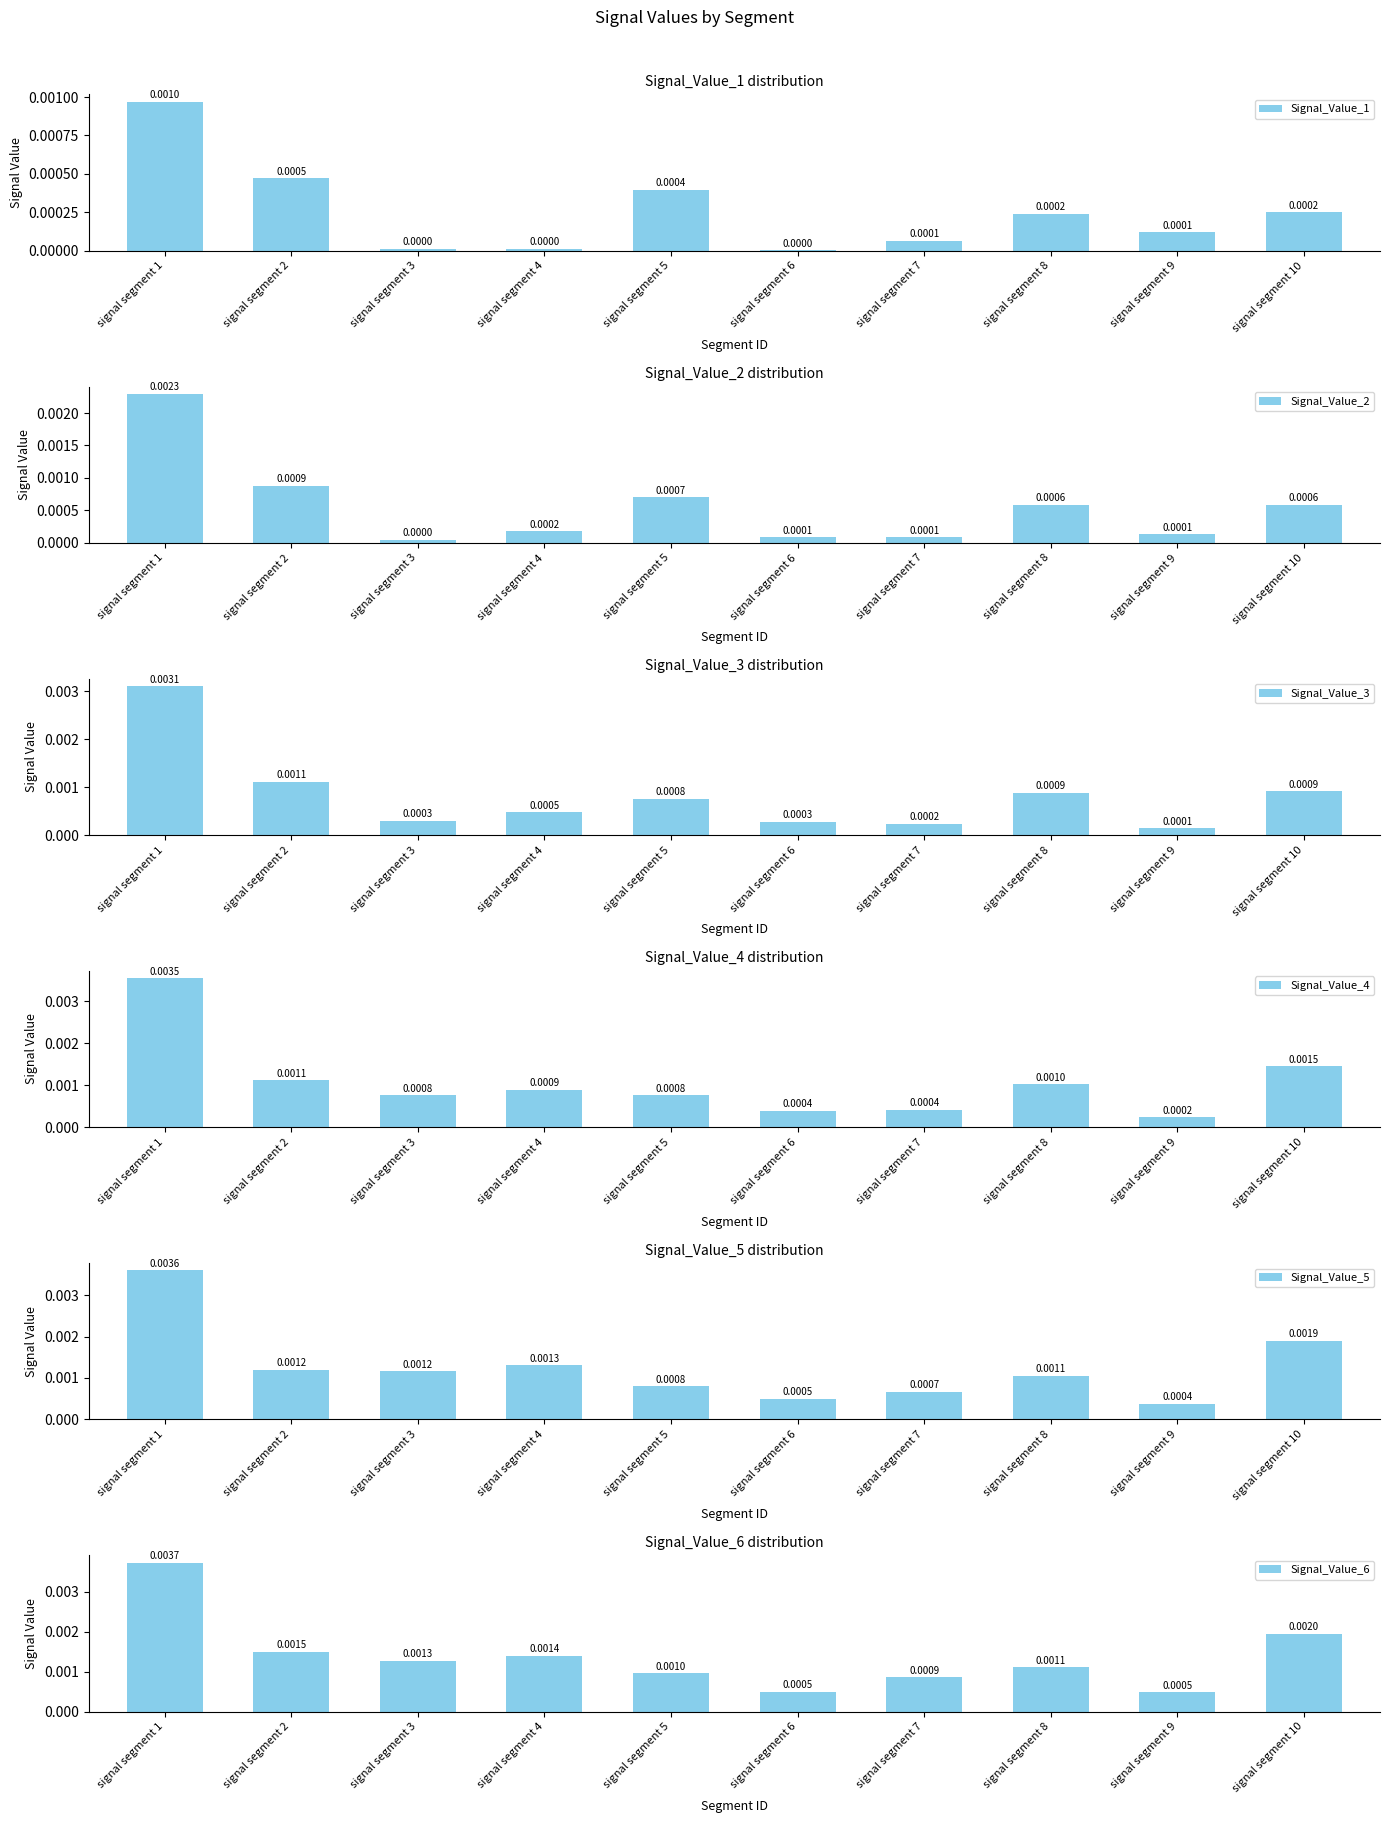

Is the value of Signal_Value_6 at signal segment 4 greater than the value of Signal_Value_5 at signal segment 8?

Yes